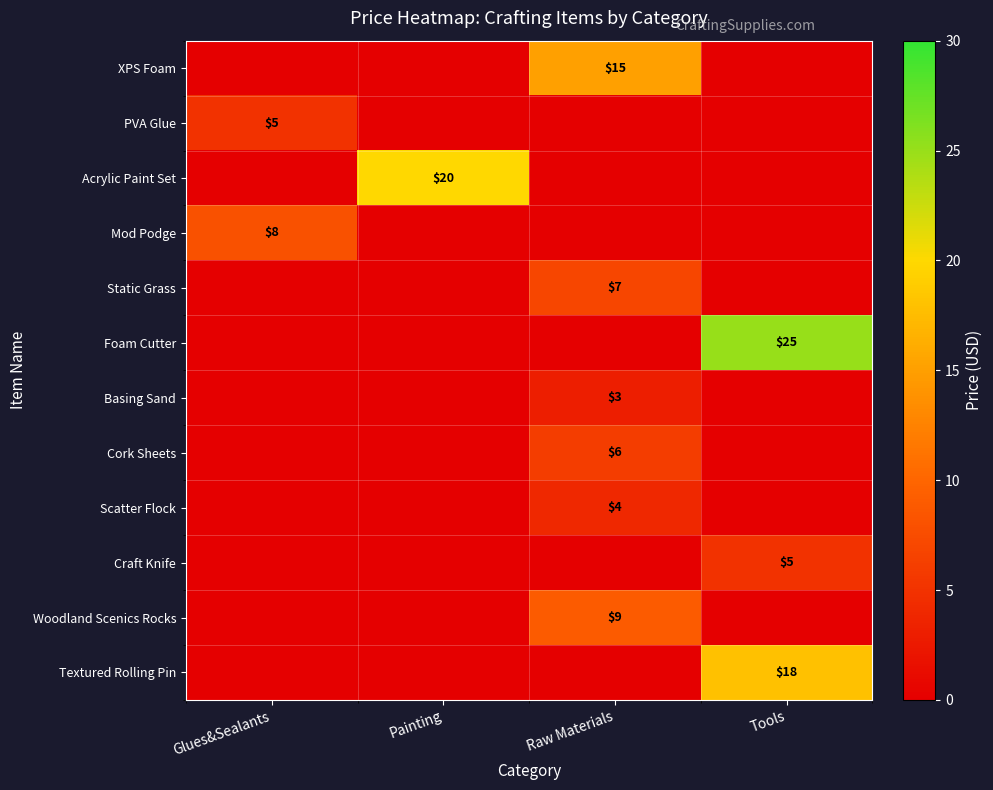

How many series are shown in this chart?

12